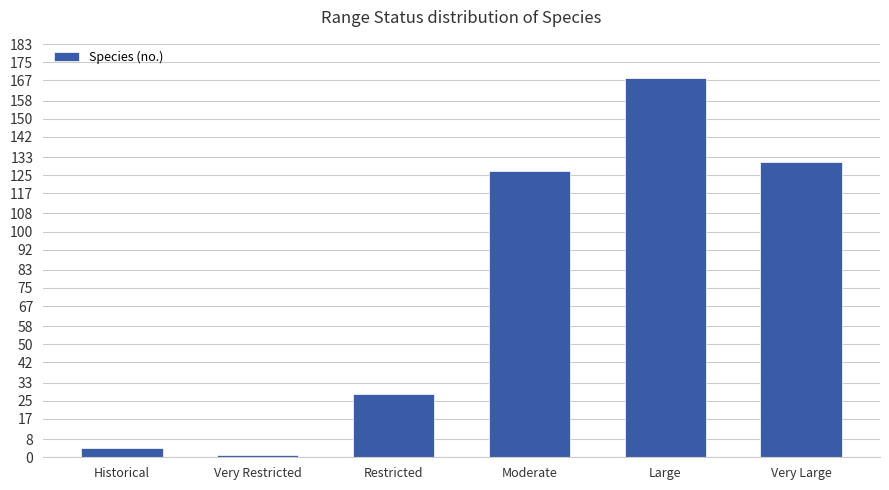

Reading left to right, transcribe all the data shown in this chart.

Historical=4	Very Restricted=1	Restricted=28	Moderate=127	Large=168	Very Large=131